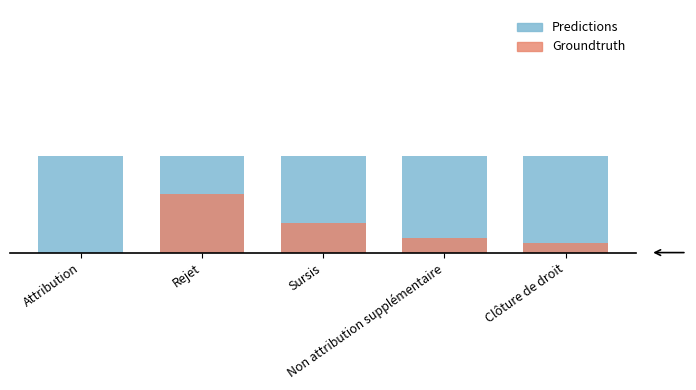

List the series in order of their peak value, lowest first.

Groundtruth, Predictions